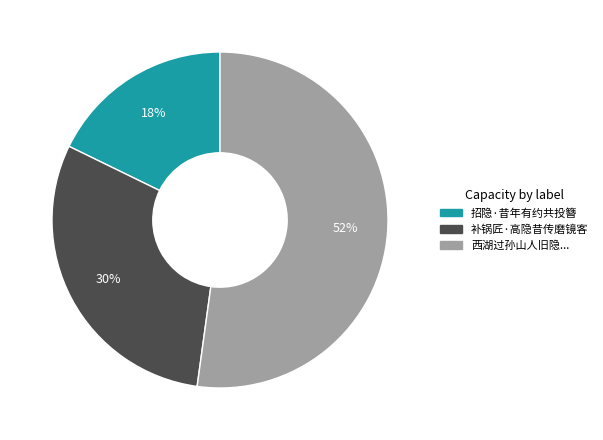

What is the majority slice?

西湖过孙山人旧隐...